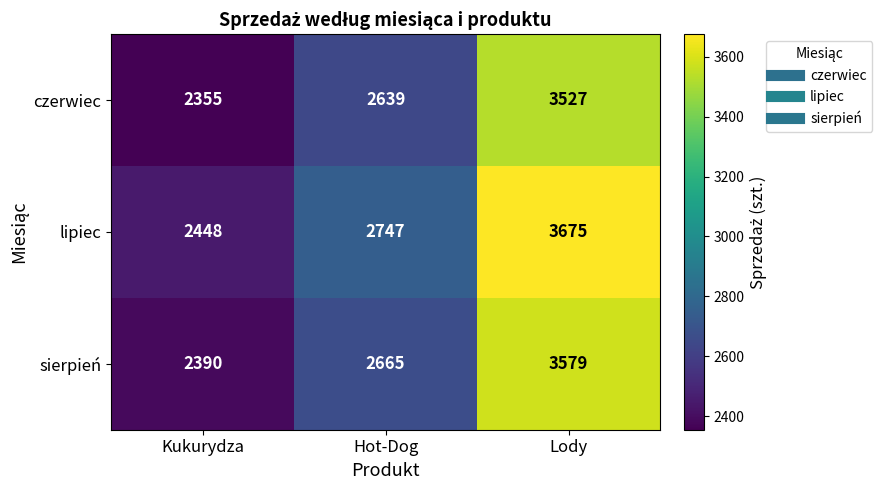

Rank the series at Lody from highest to lowest value.

lipiec, sierpień, czerwiec